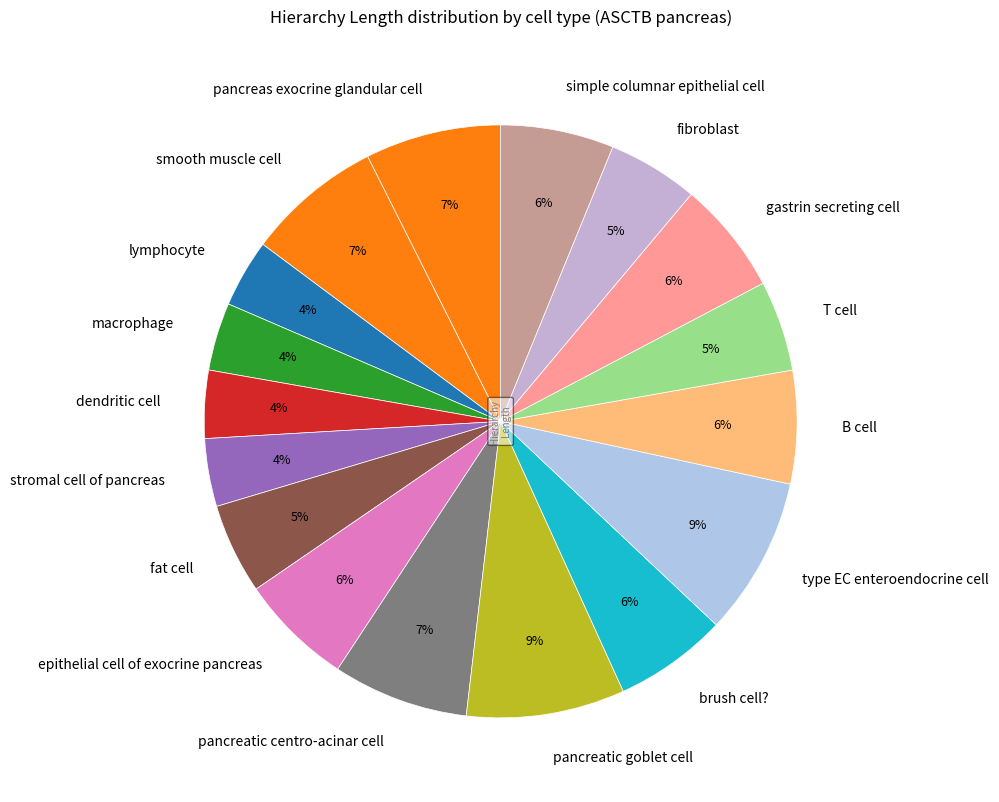

How many segments does this pie chart have?

17